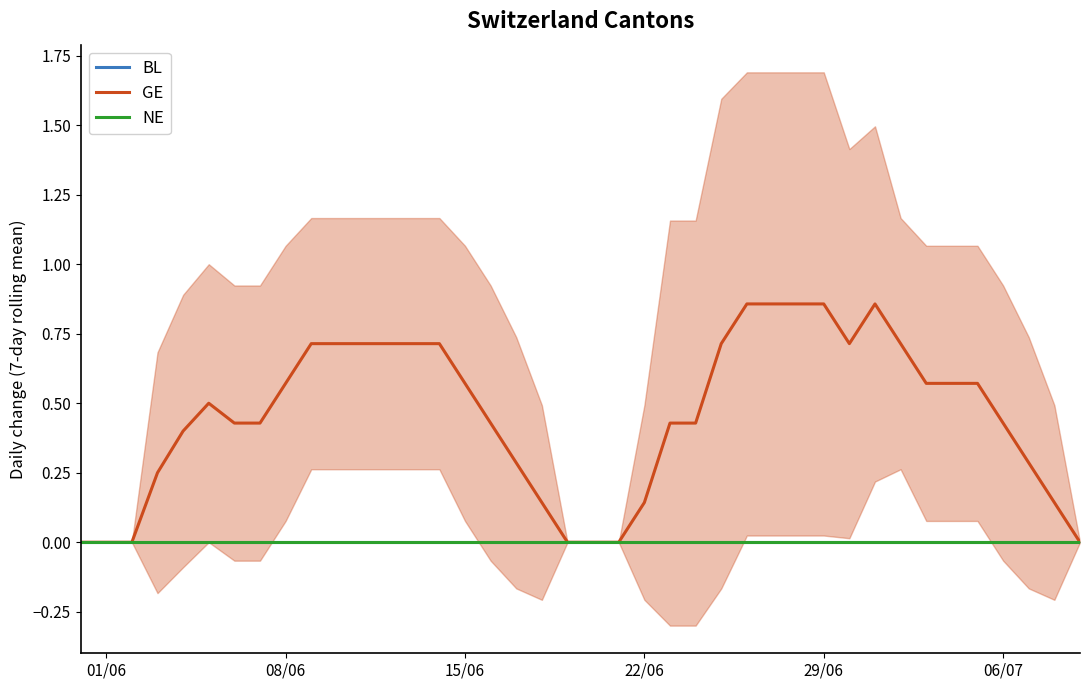

Rank the series at 01/06 from lowest to highest value.

BL, GE, NE